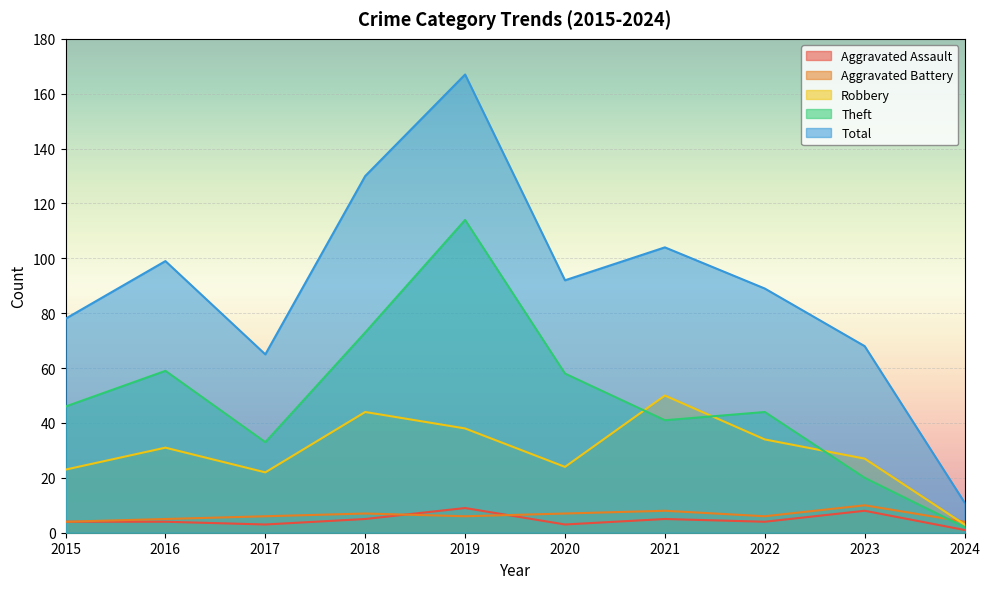

Which has a higher value, 2021 or 2023?

2023